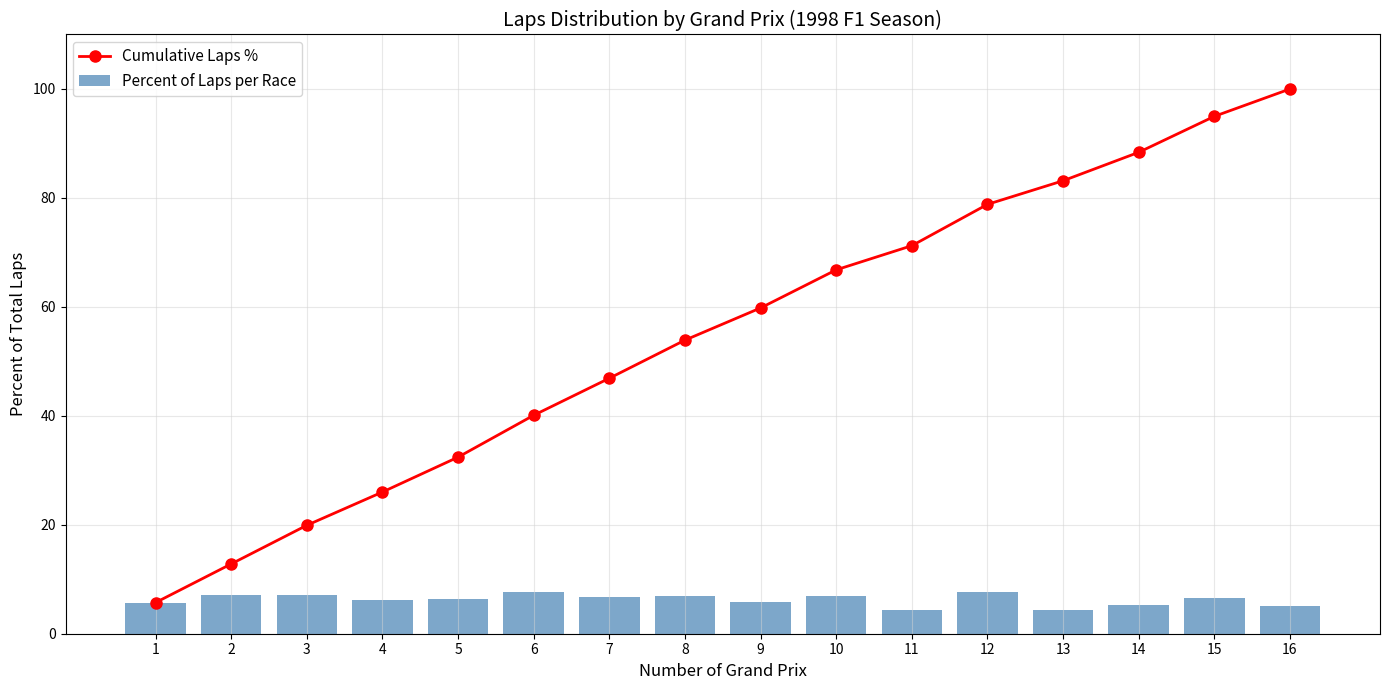

What is the total value across all series at 16?

105.0